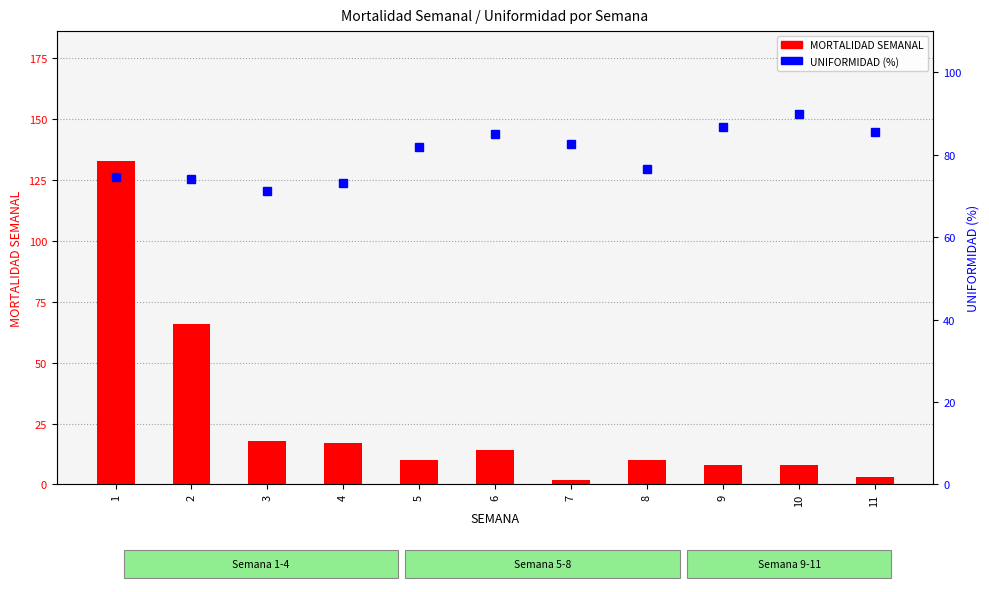

At how many categories does at least one series exceed 91?

1